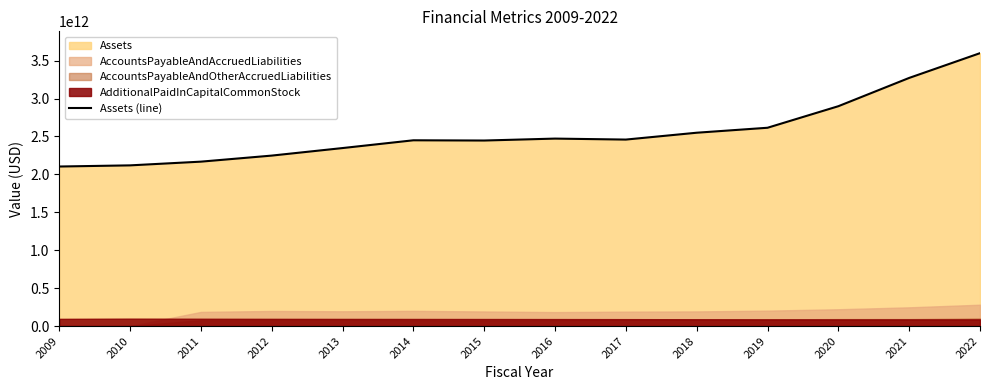

The value at 2014 is 2449318666666.7. True or false?

True